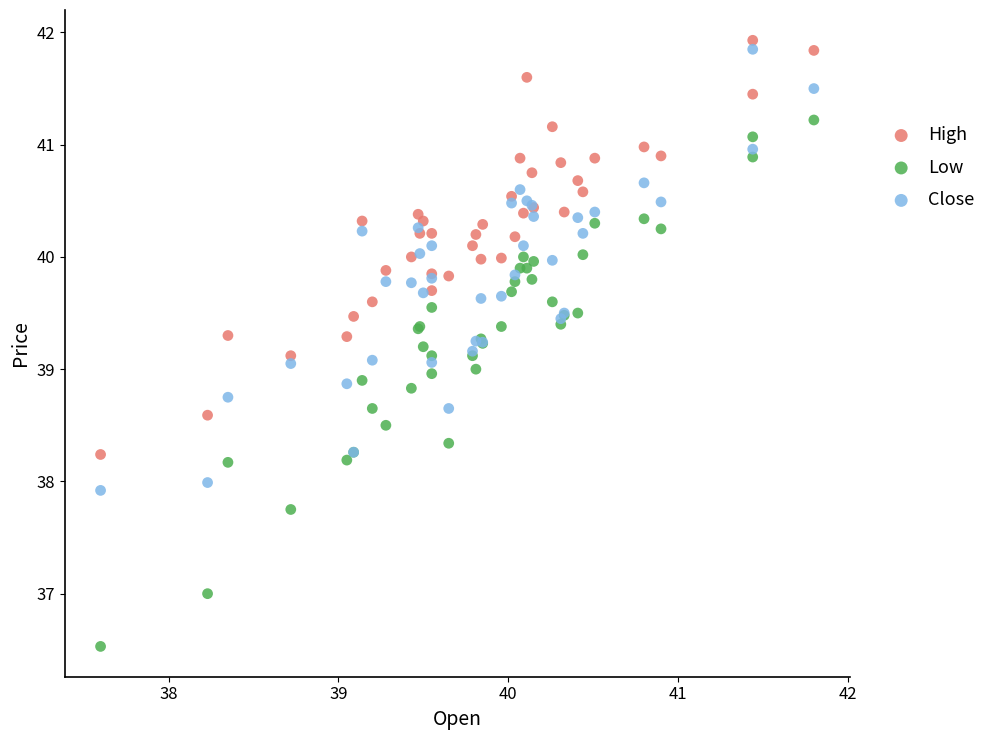

Which series has the largest Y range (max minus min)?

Low